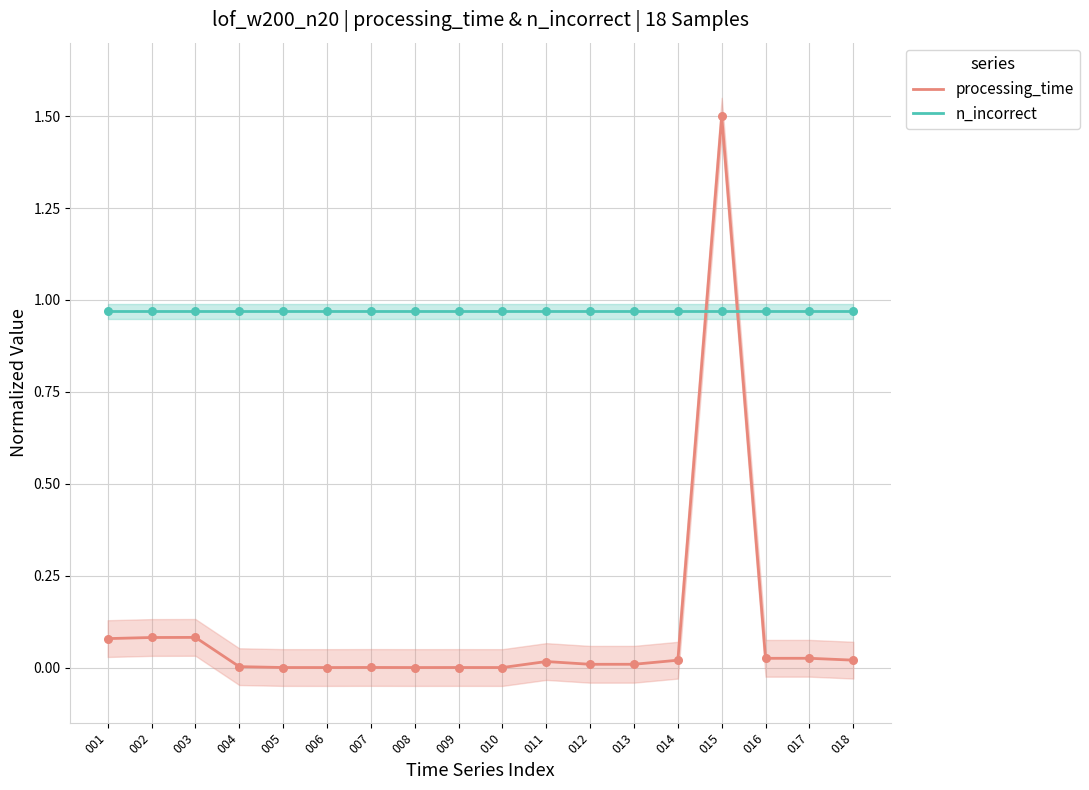

What is the total value across all series at 018?

1.0